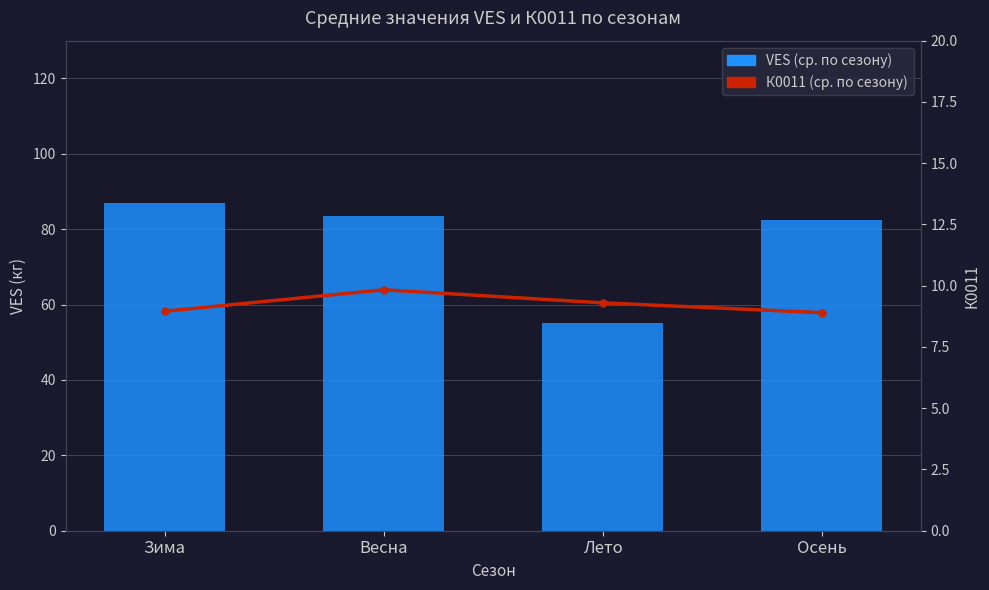

What position from the left is Лето?

3